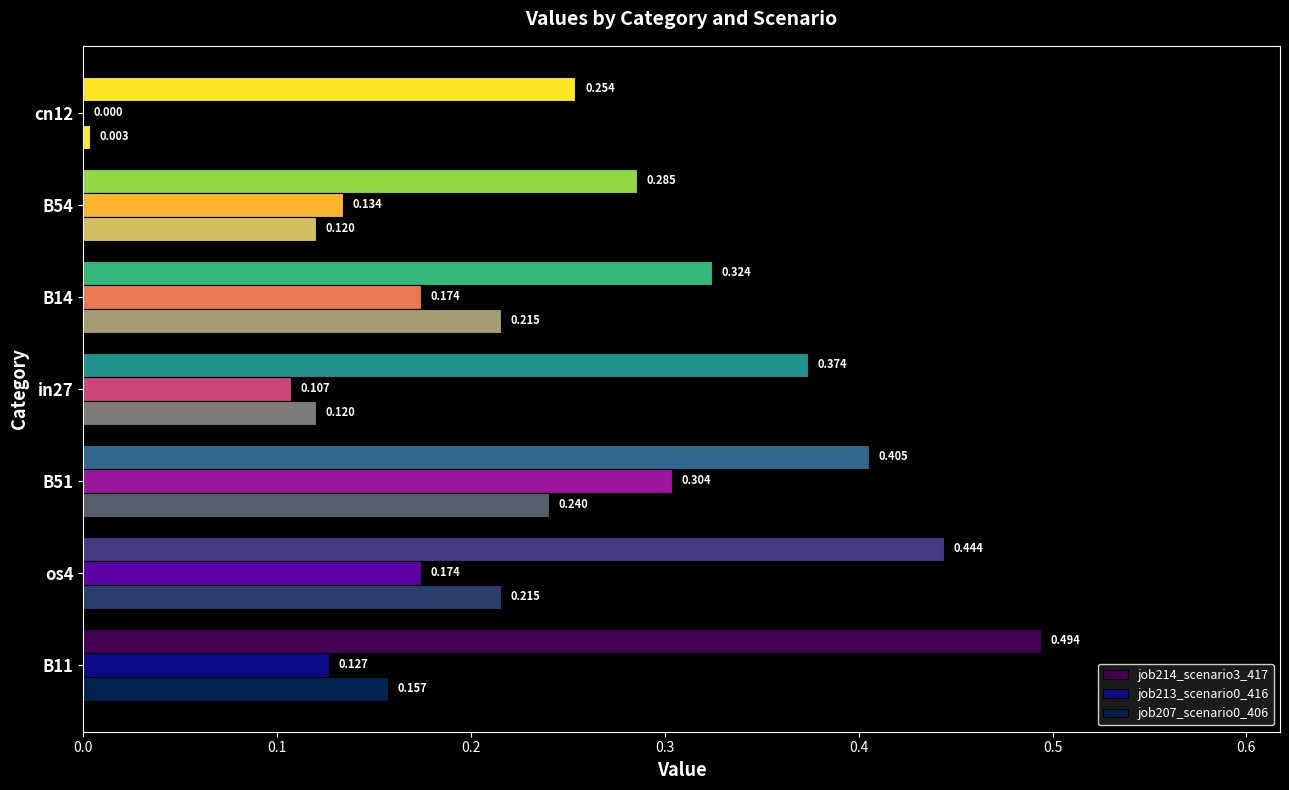

Is the value of job207_scenario0_406 at B14 greater than the value of job213_scenario0_416 at B54?

Yes